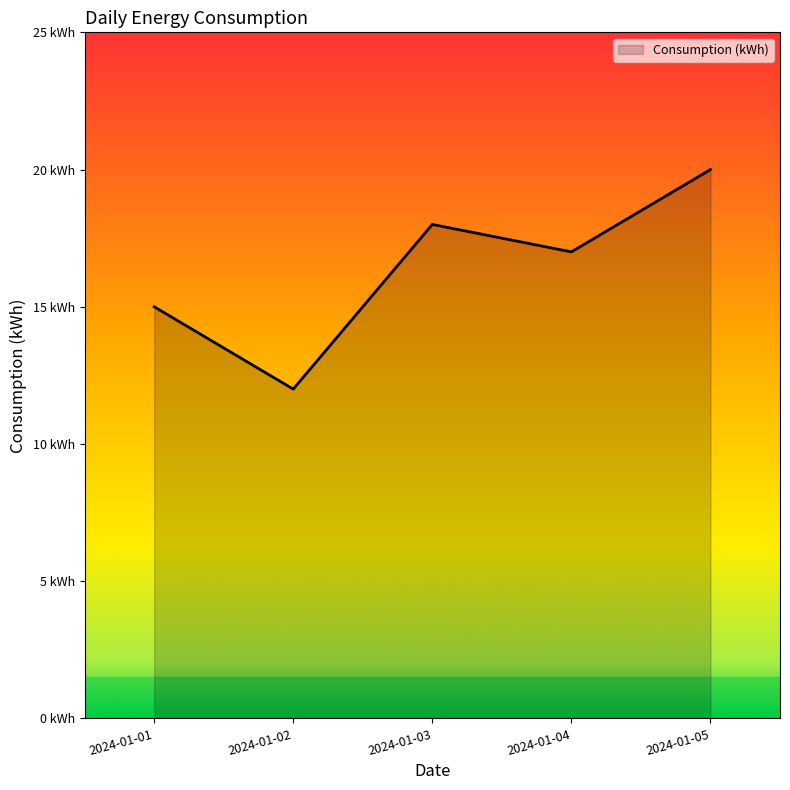

Does the chart have visible grid lines?

No